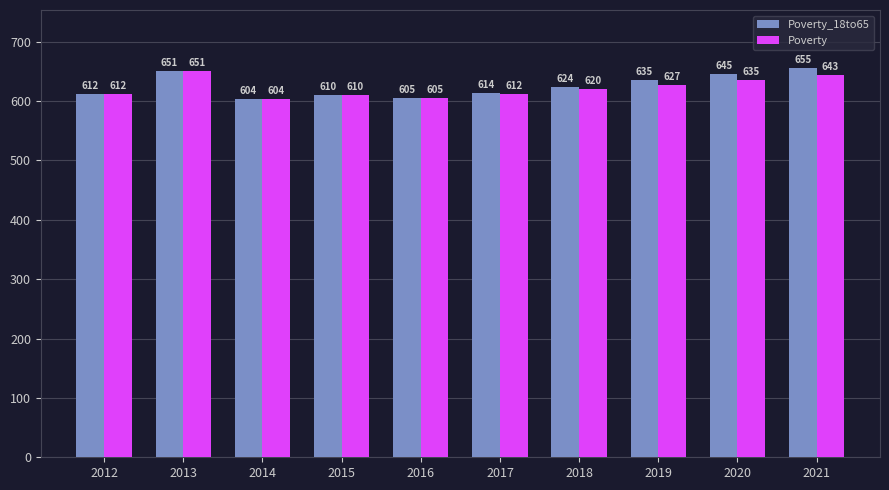

At which label does Poverty reach its minimum?

2014